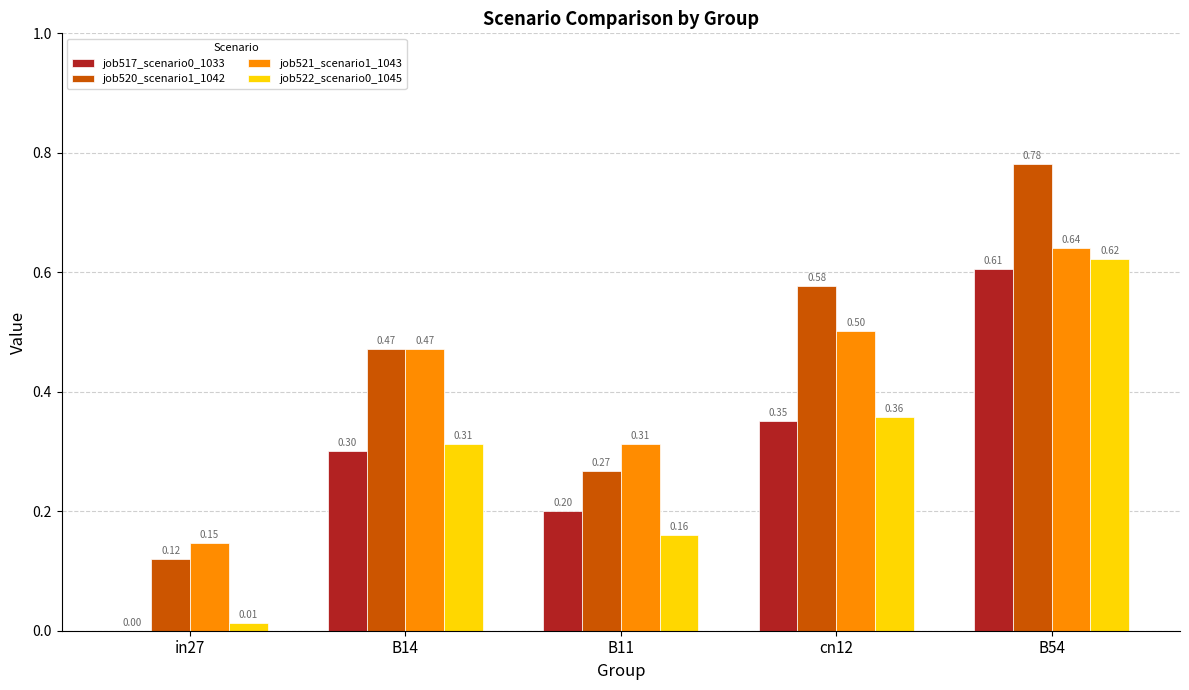

The value of job520_scenario1_1042 at B11 is 0.4. True or false?

False